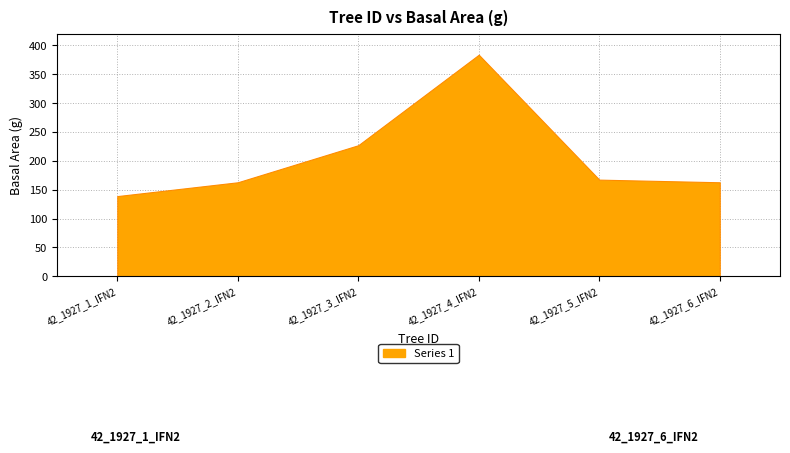

The chart shows a value of 227.0 at 42_1927_3_IFN2. True or false?

True